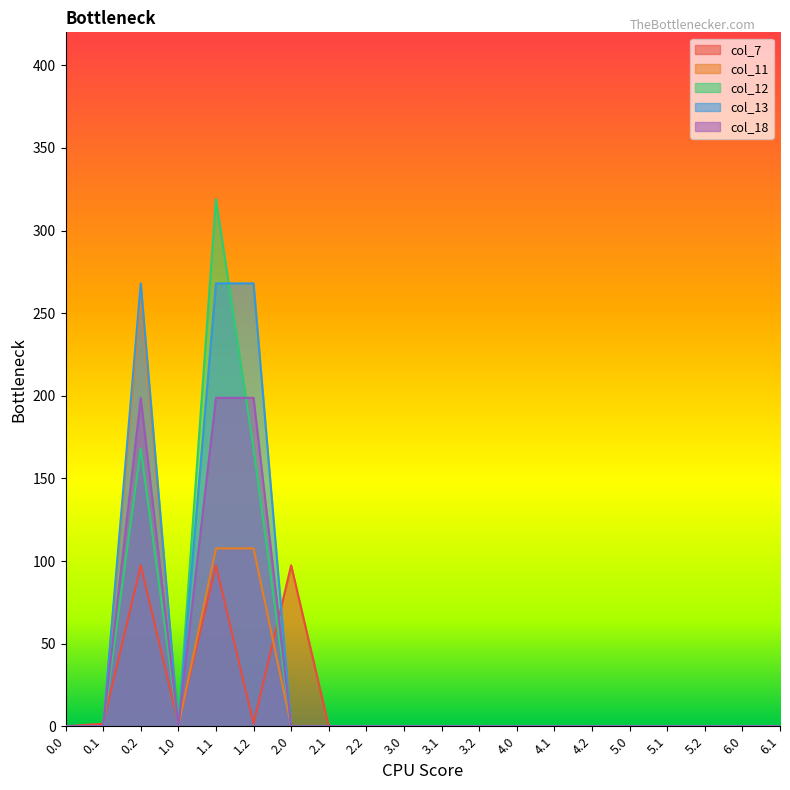

Which series has the largest total across all categories?

col_13